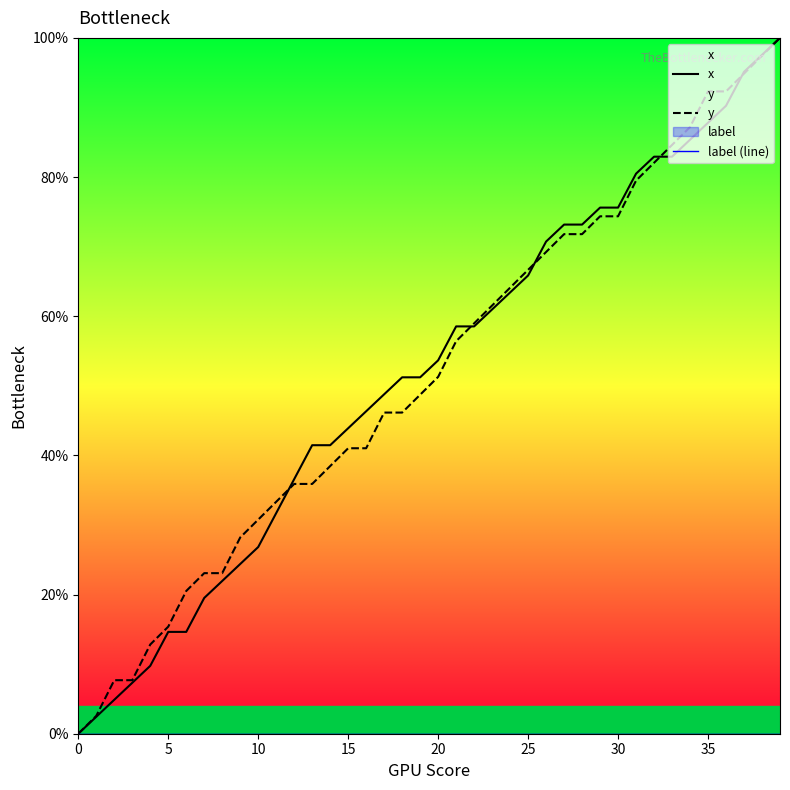

Which category has the highest value in the y series?

39